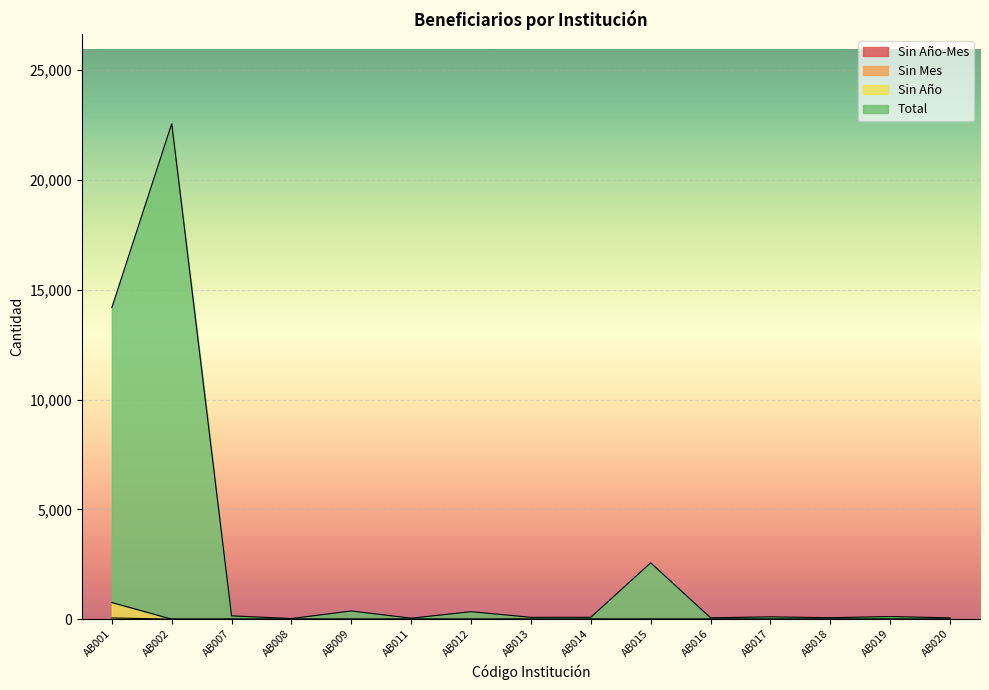

Where is Sin Año nearest to the value 378?

AB002